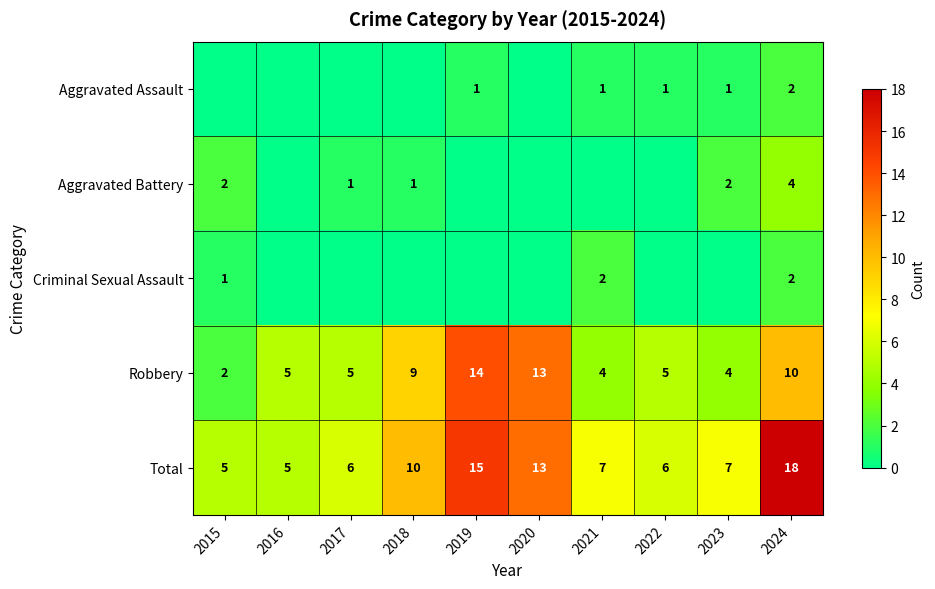

What is the difference between the highest and lowest values at 2024?

16